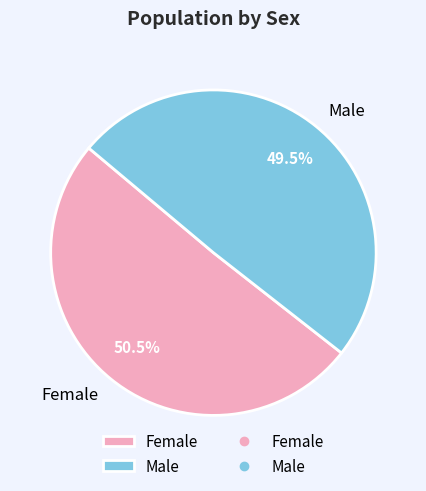

Rank the categories by value from highest to lowest.

Female, Male